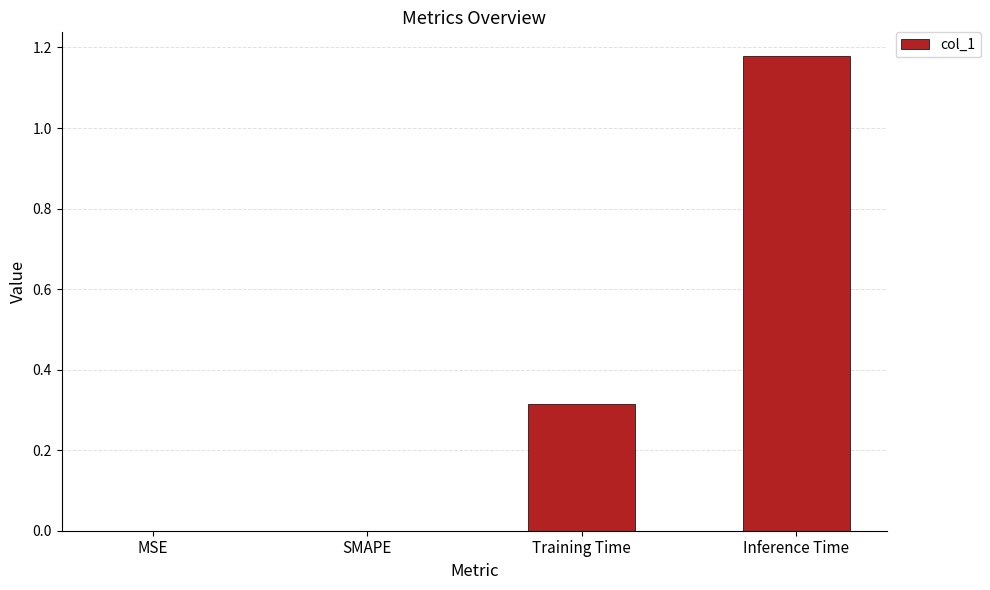

At which category does the chart reach its peak across all series?

Inference Time